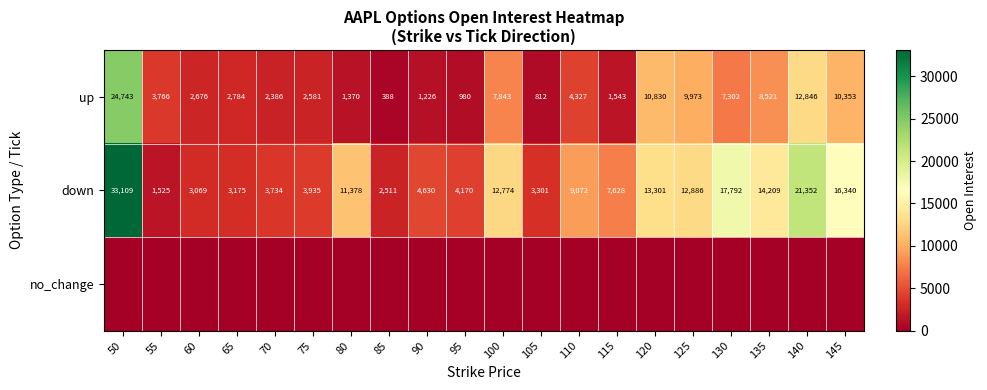

What is the difference between the maximum and minimum values in the down series?

31584